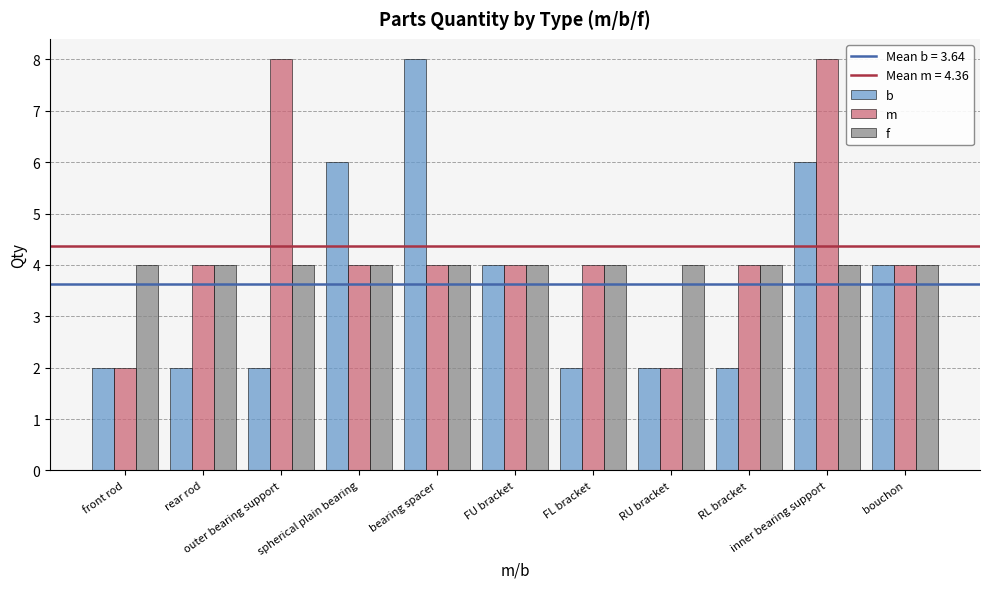

Which series has the largest total across all categories?

m